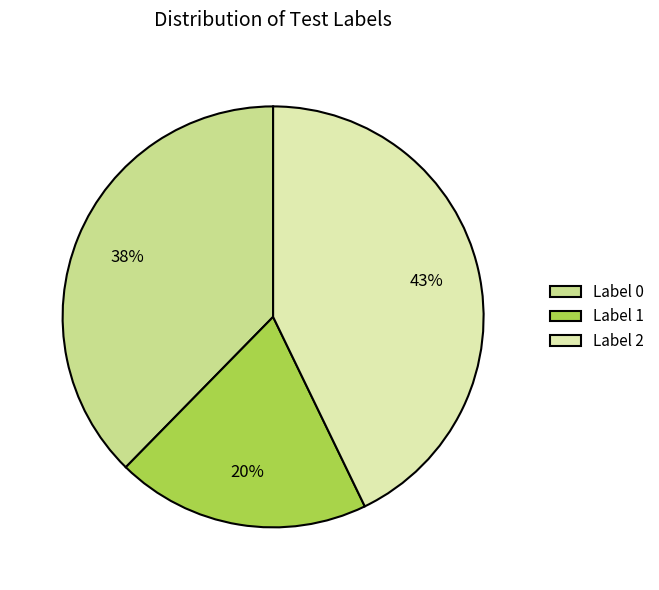

How many slices are in this pie chart?

3